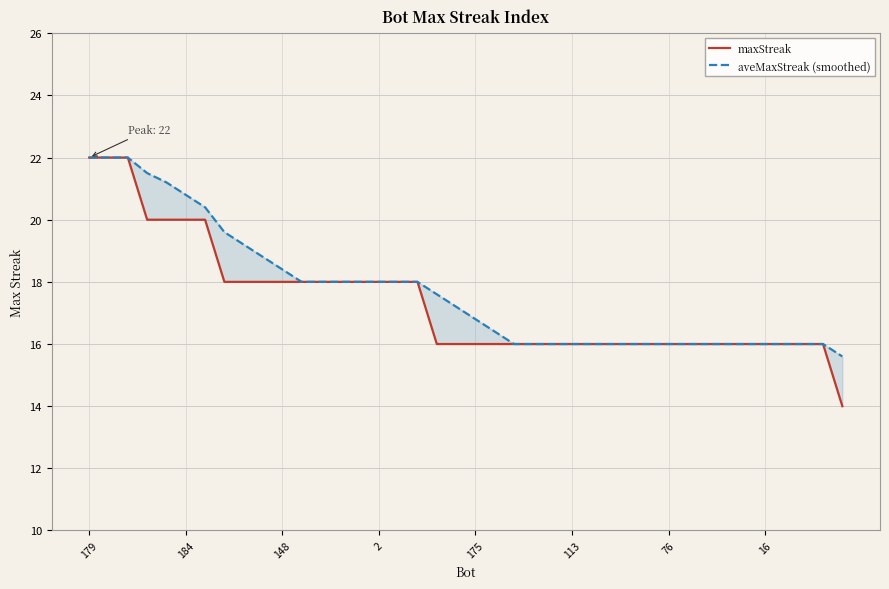

Reading right to left, transcribe all the data shown in this chart.

maxStreak: 14.0	16.0	16.0	16.0	16.0	16.0	16.0	16.0	16.0	16.0	16.0	16.0	16.0	16.0	16.0	16.0	16.0	16.0	16.0	16.0	16.0	16.0	18.0	18.0	18.0	18.0	18.0	18.0	18.0	18.0	18.0	18.0	18.0	20.0	20.0	20.0	20.0	22.0	22.0	22.0
aveMaxStreak (smoothed): 15.6	16.0	16.0	16.0	16.0	16.0	16.0	16.0	16.0	16.0	16.0	16.0	16.0	16.0	16.0	16.0	16.0	16.0	16.4	16.8	17.2	17.6	18.0	18.0	18.0	18.0	18.0	18.0	18.0	18.4	18.8	19.2	19.6	20.4	20.8	21.2	21.5	22.0	22.0	22.0